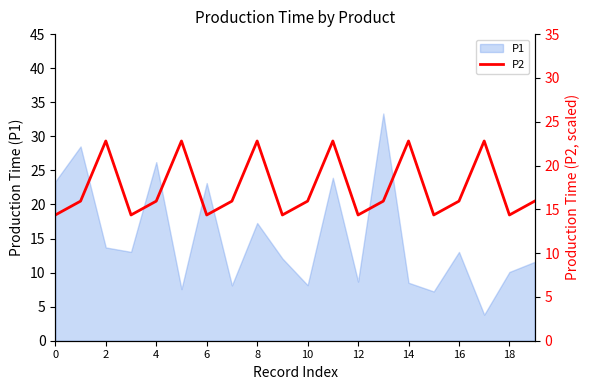

What is the lowest value of the P1 series?

3.8